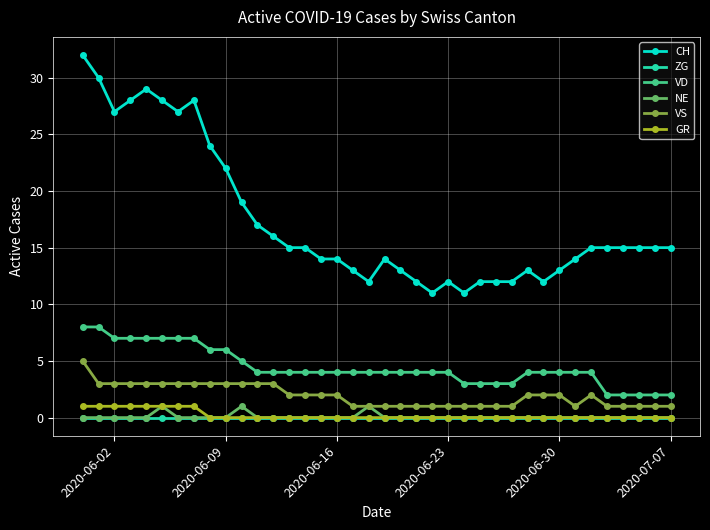

What is the maximum value shown in the chart?

32